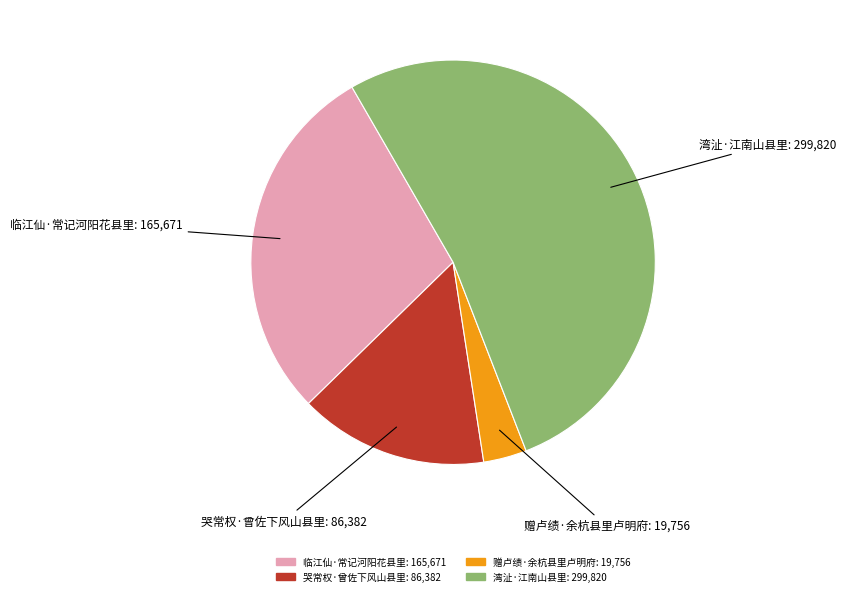

Count the number of slices in the pie.

4